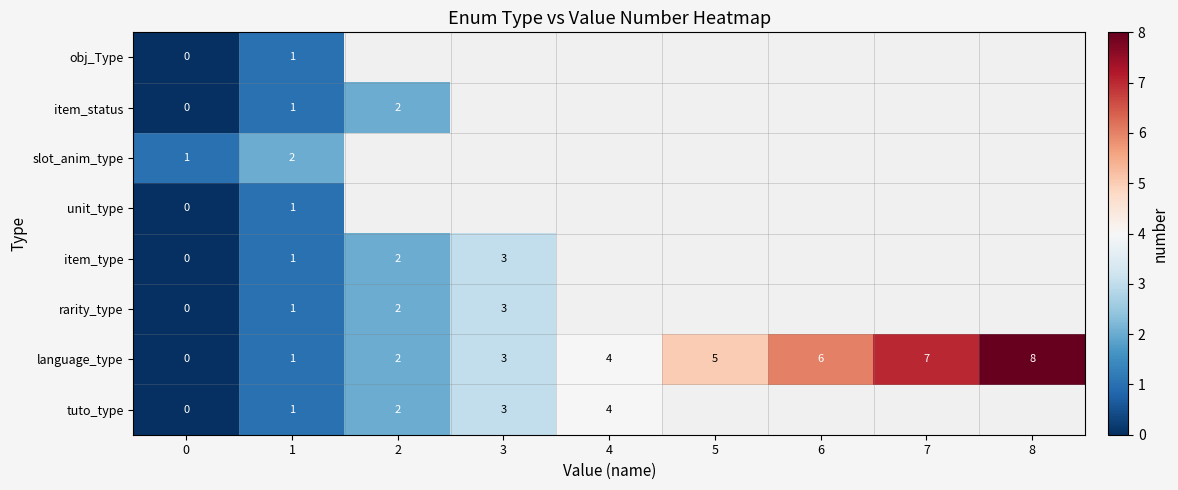

Between 0 and 7, which is larger?

7